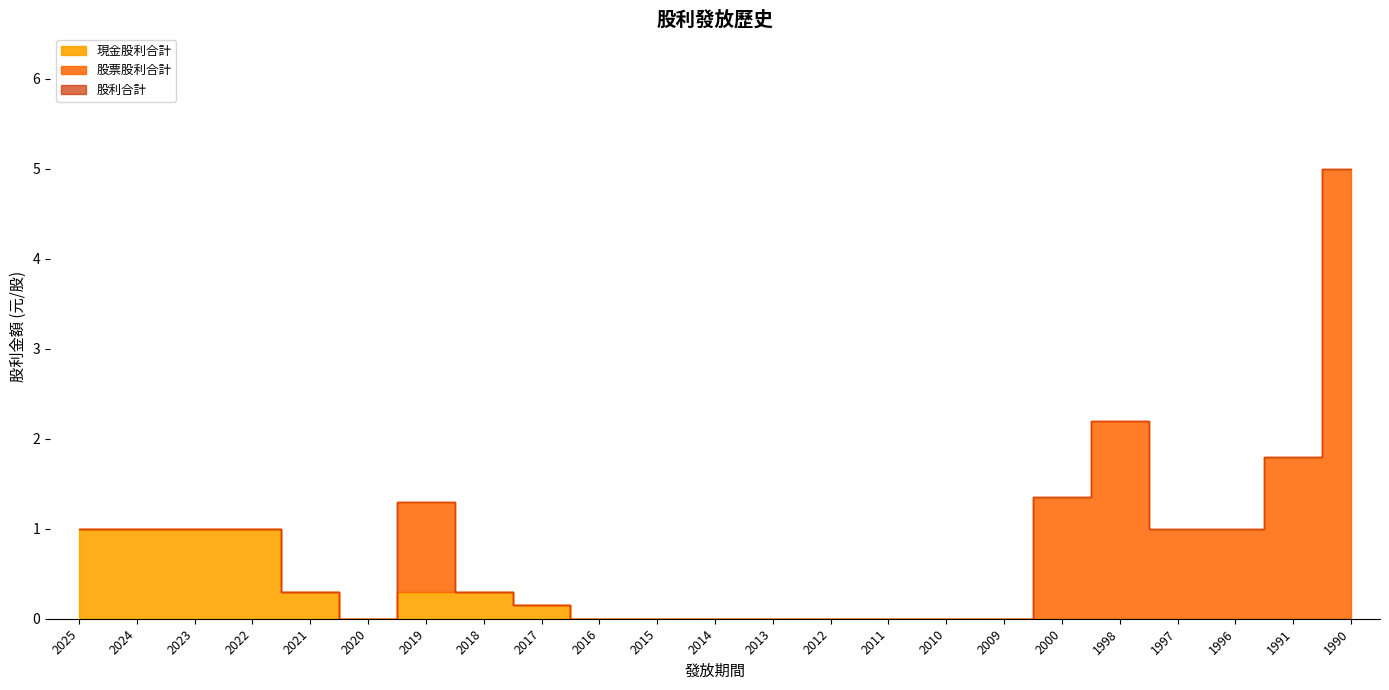

At which category is the sum across all series the highest?

1990